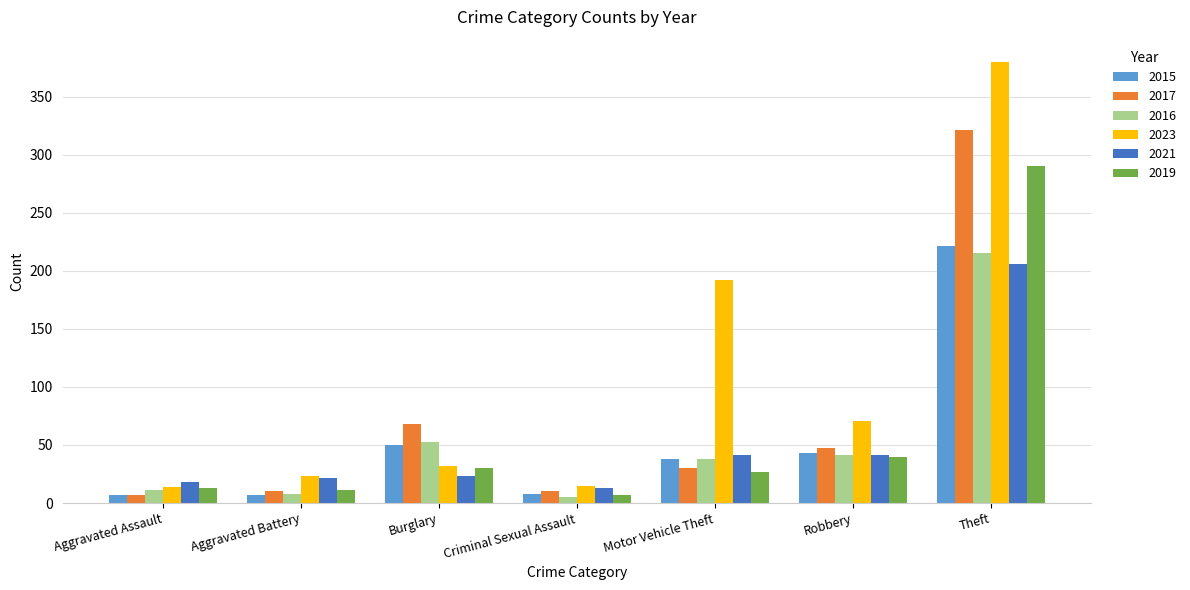

What is the average value of the 2023 series?

104